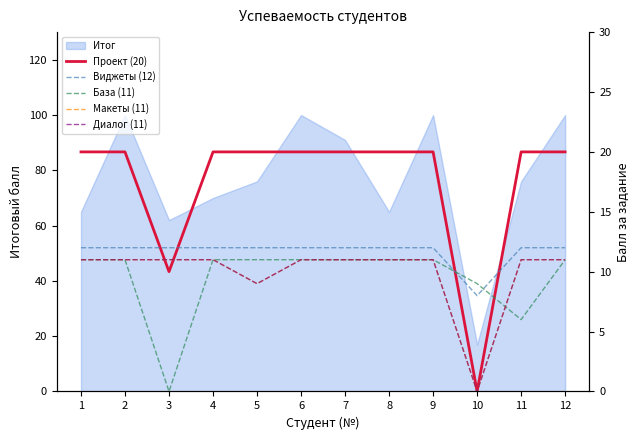

How many categories are shown in the chart?

12